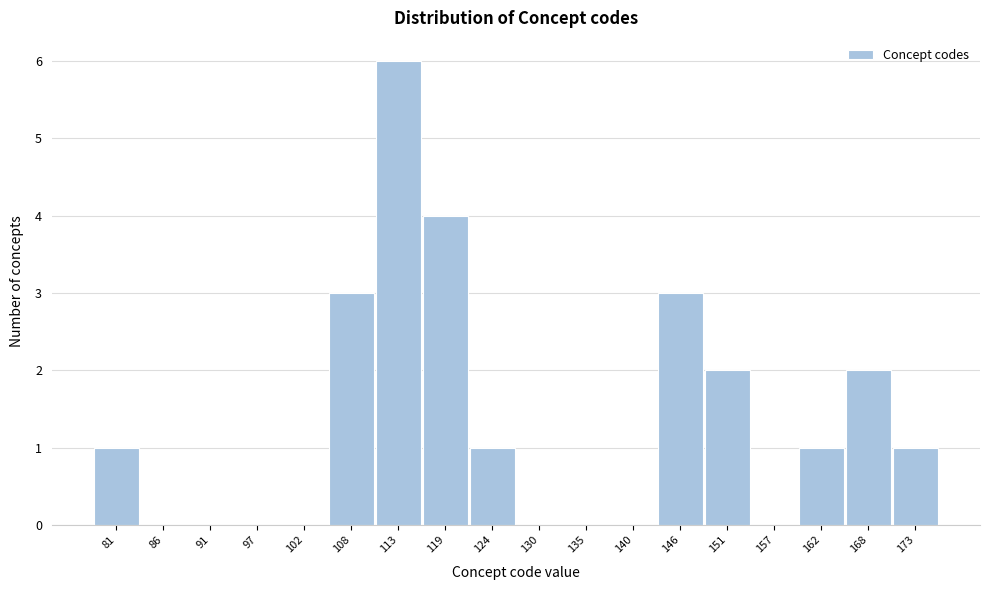

Reading left to right, transcribe all the data shown in this chart.

81=1	86=0	91=0	97=0	102=0	108=3	113=6	119=4	124=1	130=0	135=0	140=0	146=3	151=2	157=0	162=1	168=2	173=1